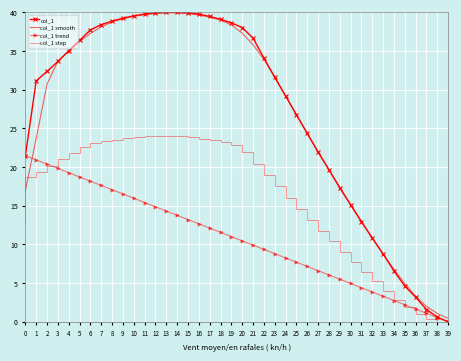

Is the value of col_1 trend at 38 greater than the value of col_1 smooth at 13?

No